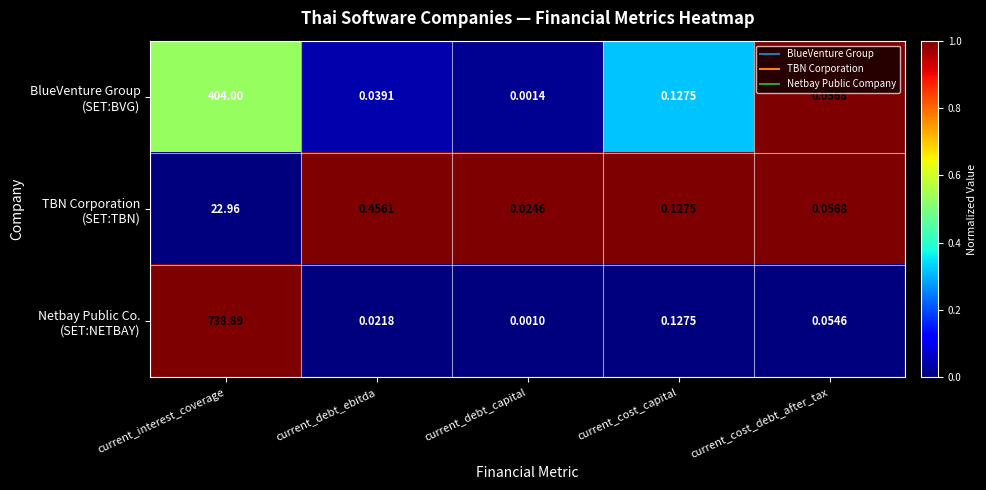

At which category does the chart reach its minimum across all series?

current_debt_capital